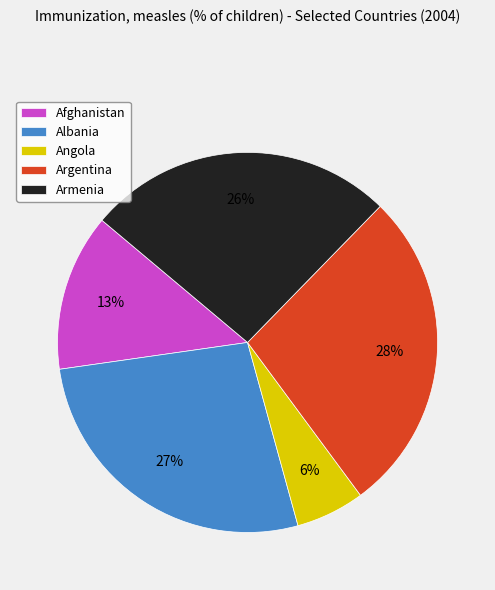

To the nearest percent, what is the difference between the Angola and Armenia slice percentages?

20%